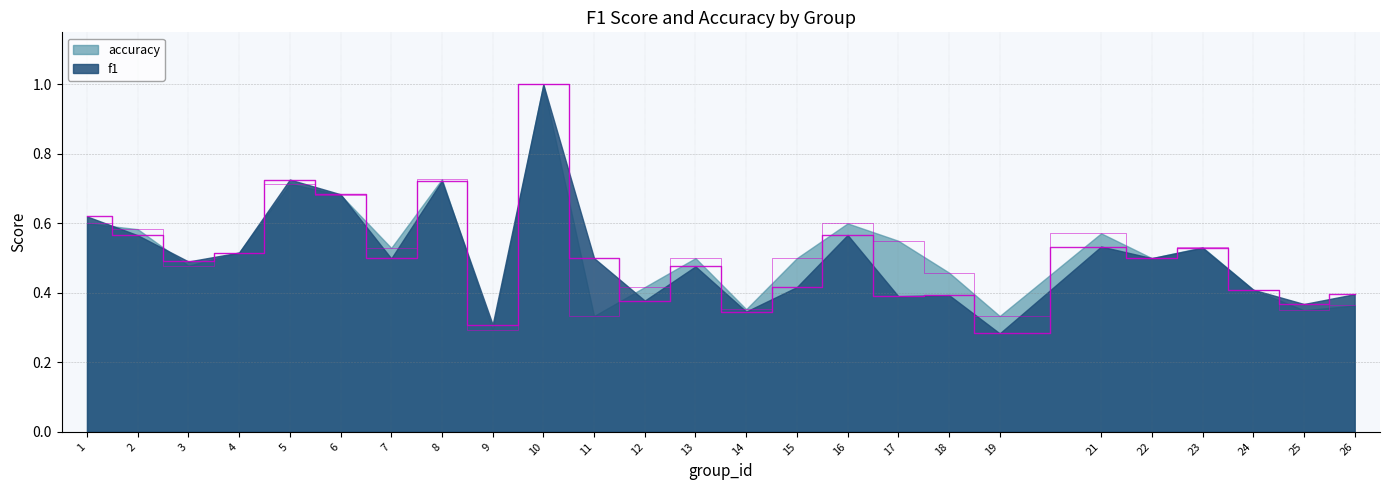

Rank the series by their average value, from highest to lowest.

accuracy, f1